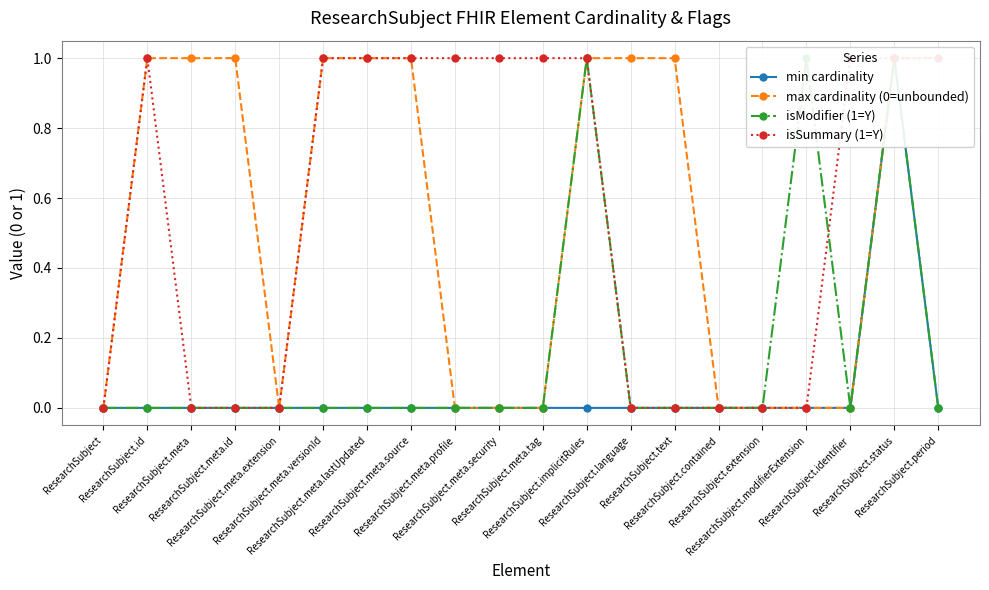

What is the value of the isSummary (1=Y) point at the 12th from the left?

1